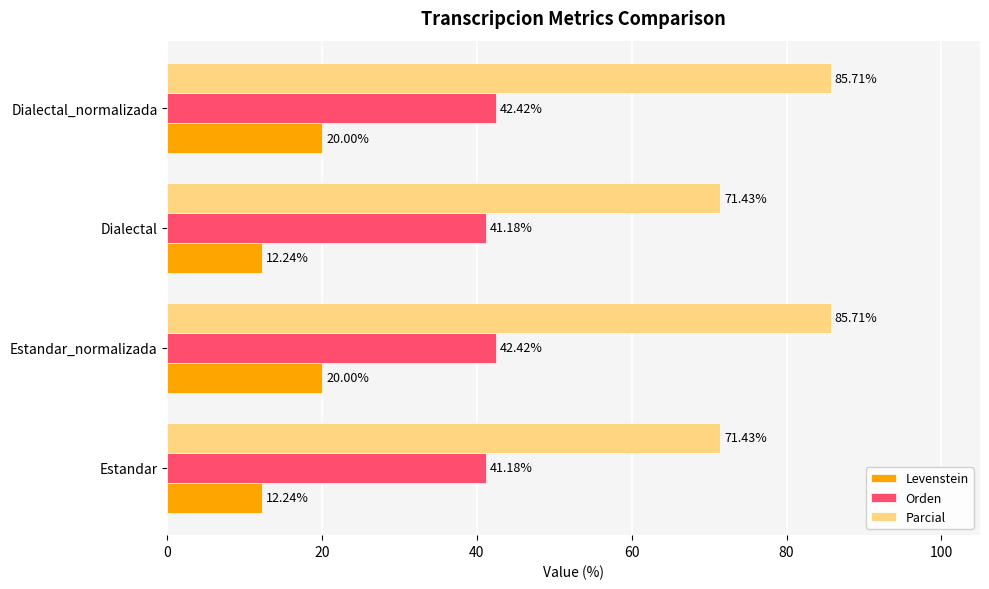

Which series has the widest spread of values?

Parcial